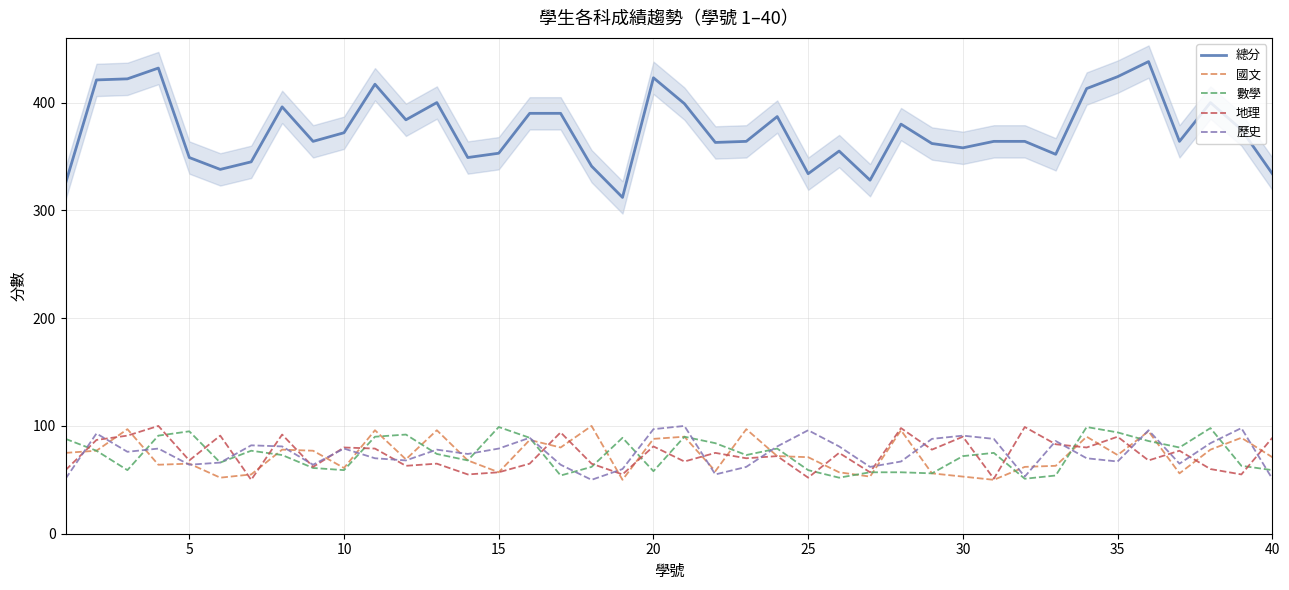

Which series has the largest total across all categories?

總分